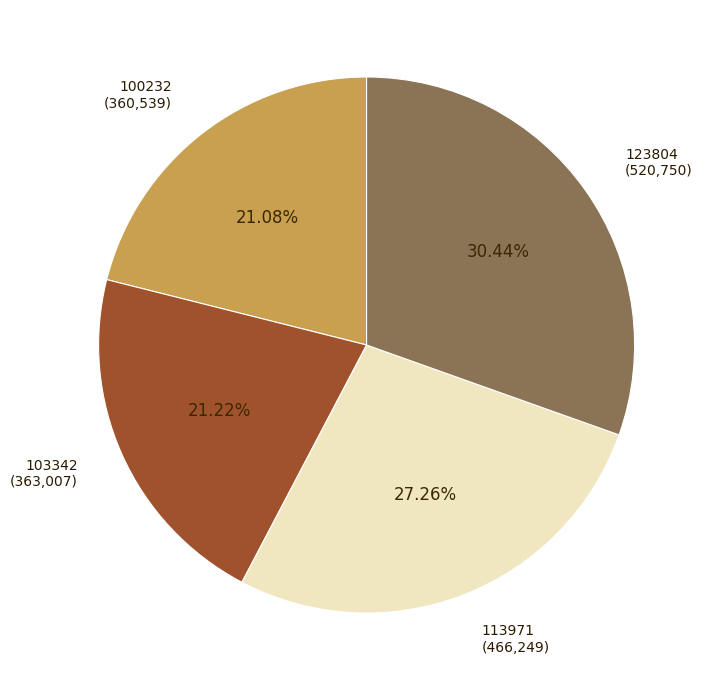

Does 103342 represent more than half of the total?

No